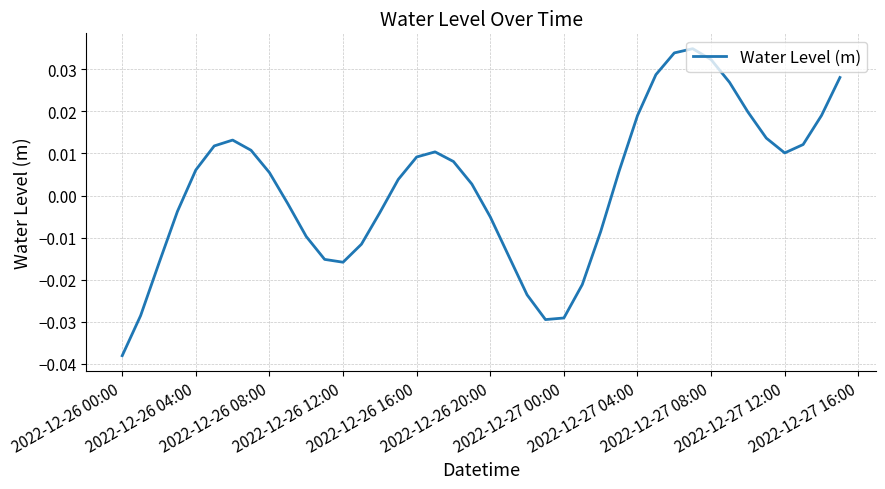

How many points are higher than both their immediate neighbors (excluding endpoints)?

3